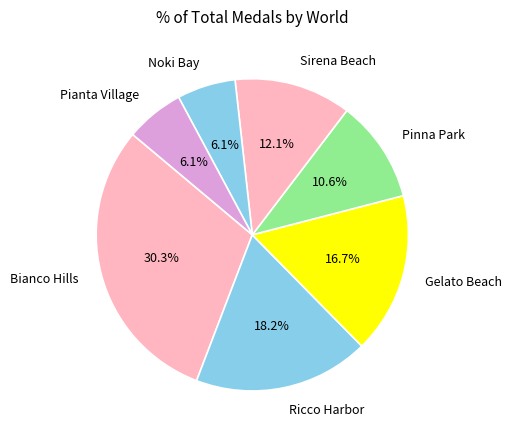

Between Ricco Harbor and Sirena Beach, which is larger?

Ricco Harbor